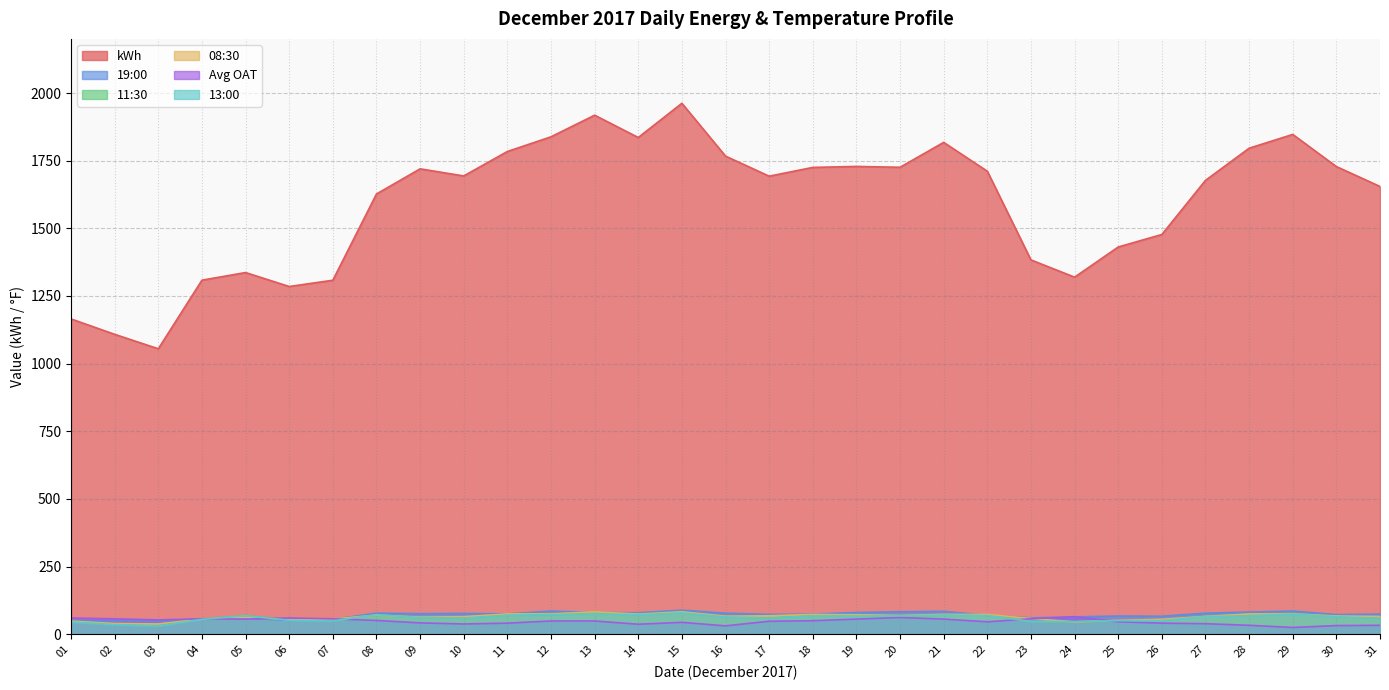

Rank the series by their maximum value, from highest to lowest.

kWh, 19:00, 08:30, 11:30, 13:00, Avg OAT